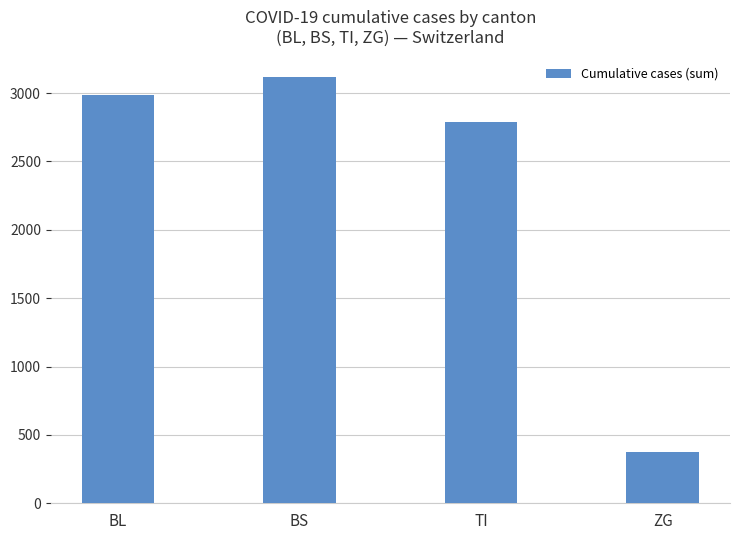

Reading right to left, list all the values displayed in this chart.

ZG=374	TI=2791	BS=3118	BL=2987